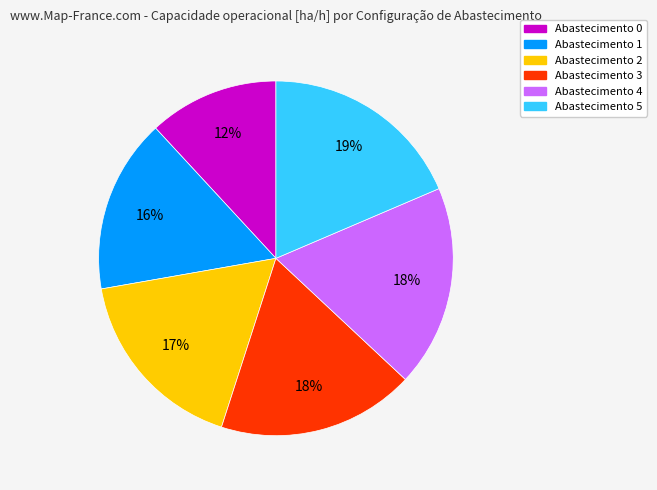

To the nearest percent, what is the average slice percentage?

17%